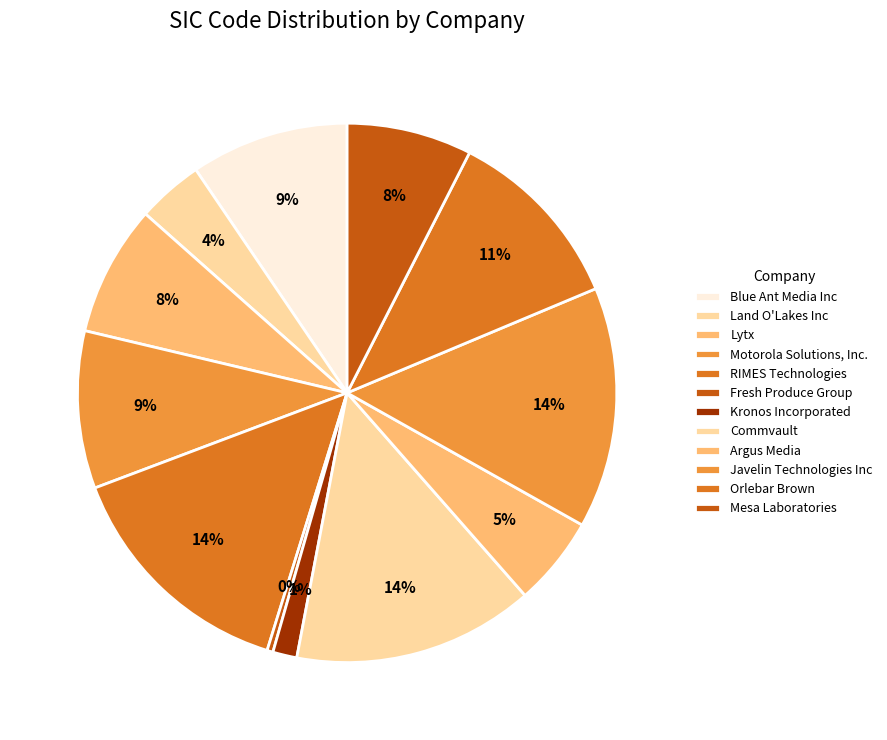

To the nearest percent, what is the difference between the largest and smallest slice percentages?

14%